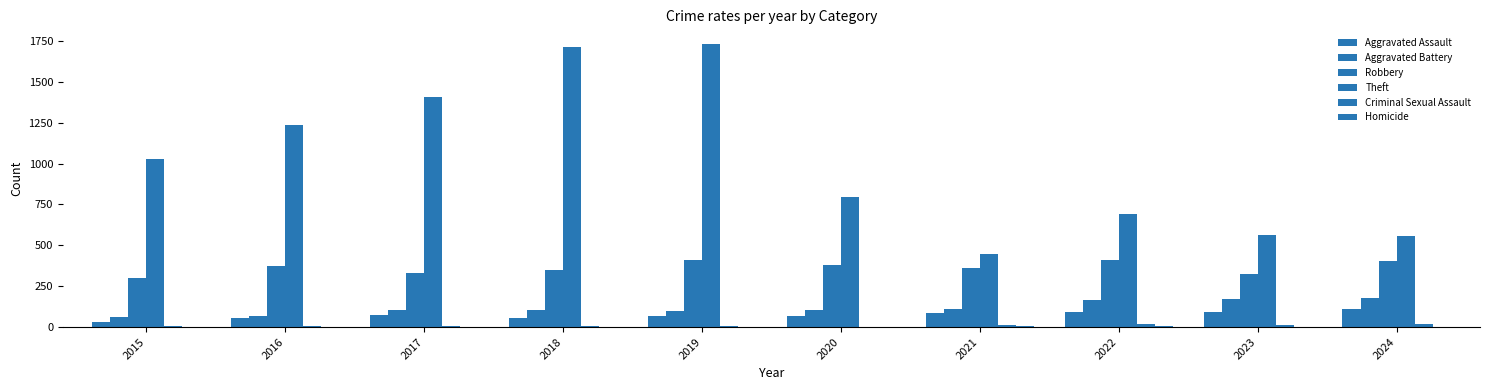

Which series has the largest total across all categories?

Theft